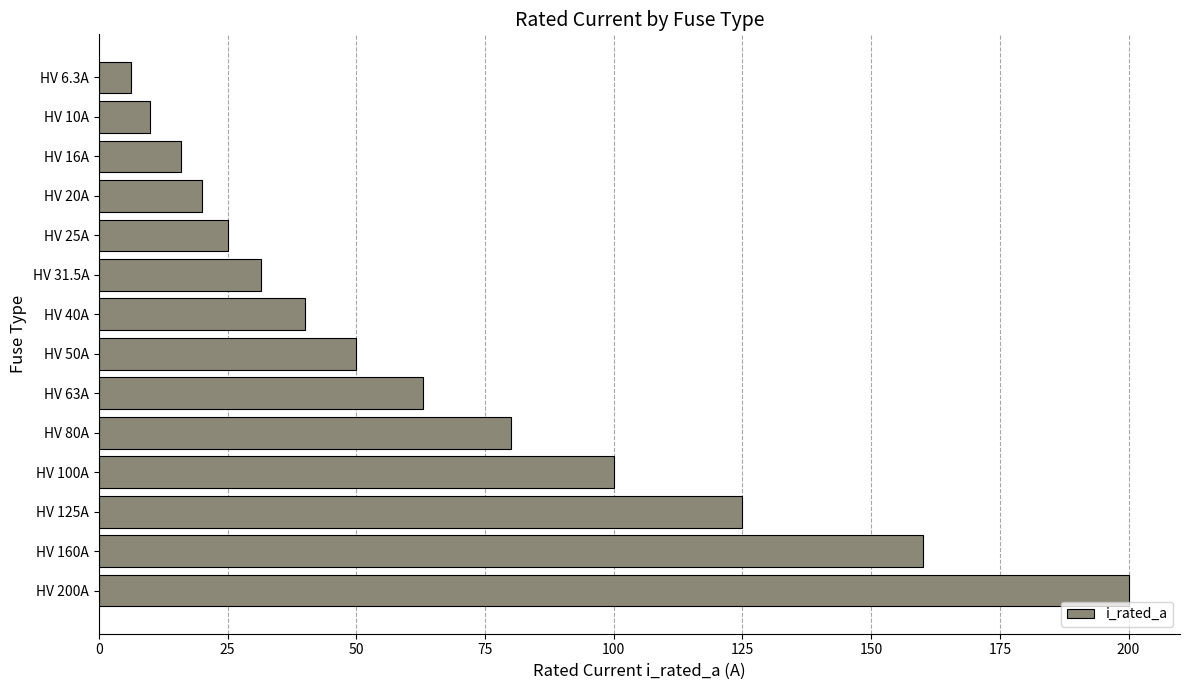

Reading bottom to top, list all the values displayed in this chart.

HV 200A=200.0	HV 160A=160.0	HV 125A=125.0	HV 100A=100.0	HV 80A=80.0	HV 63A=63.0	HV 50A=50.0	HV 40A=40.0	HV 31.5A=31.5	HV 25A=25.0	HV 20A=20.0	HV 16A=16.0	HV 10A=10.0	HV 6.3A=6.3